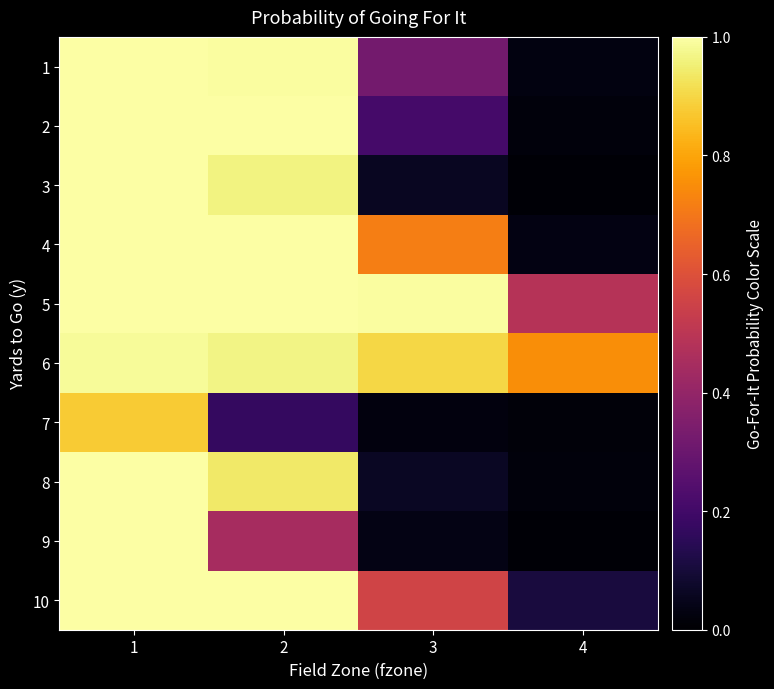

List the series in order of their peak value, highest first.

1, 2, 3, 5, 10, 4, 8, 9, 6, 7